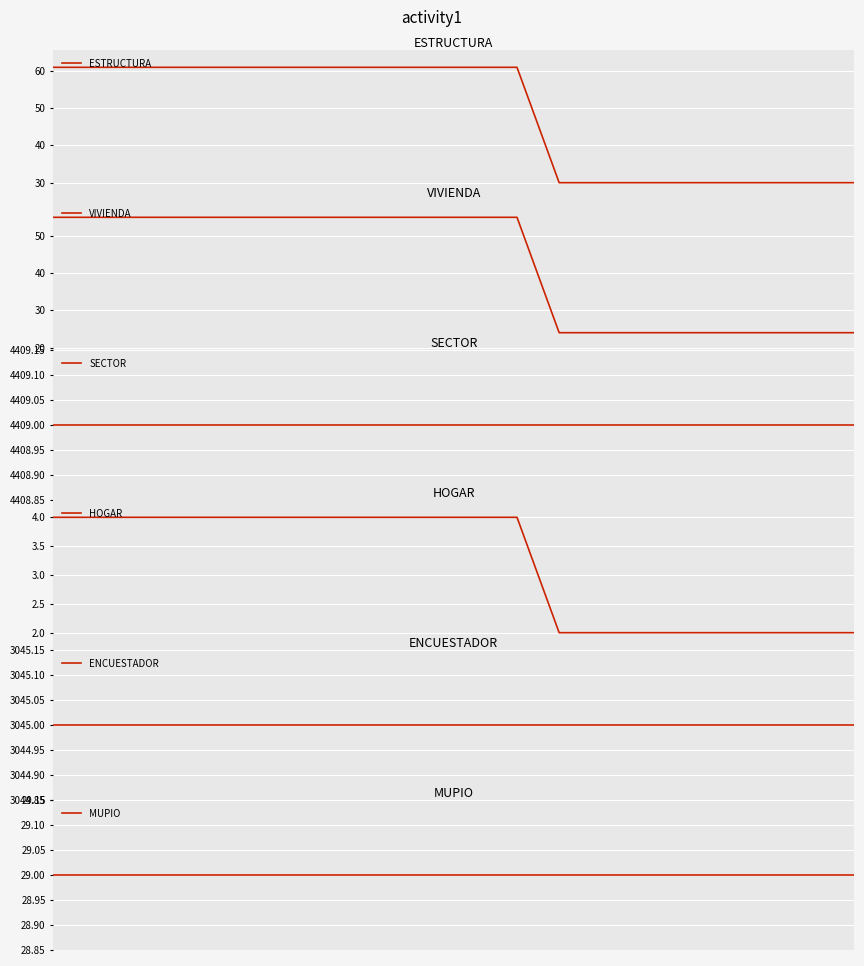

What is the difference between the second highest and minimum values in the HOGAR series?

2